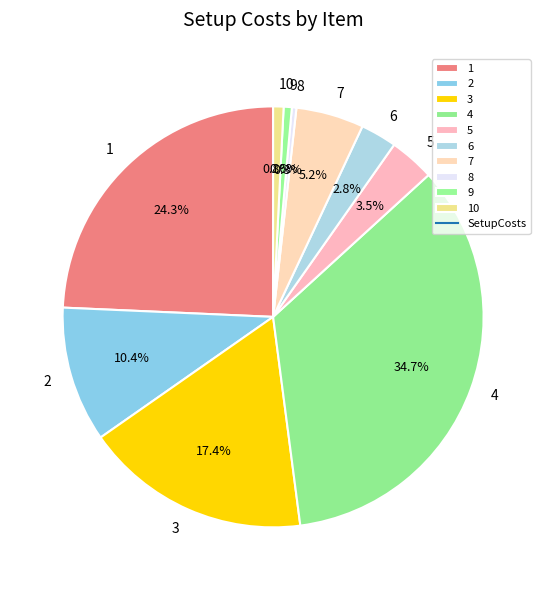

Which has a higher value, 4 or 3?

4